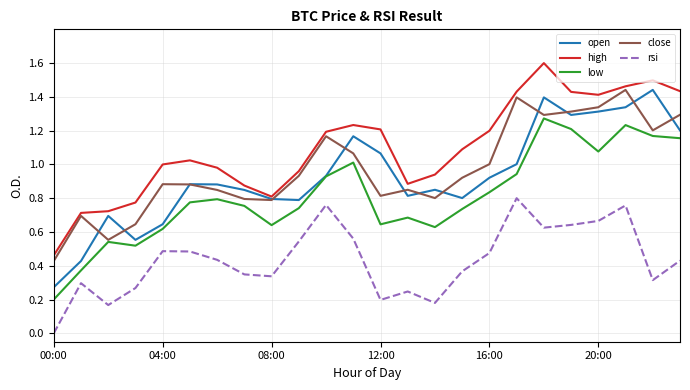

True or false: rsi and low intersect in this chart.

False